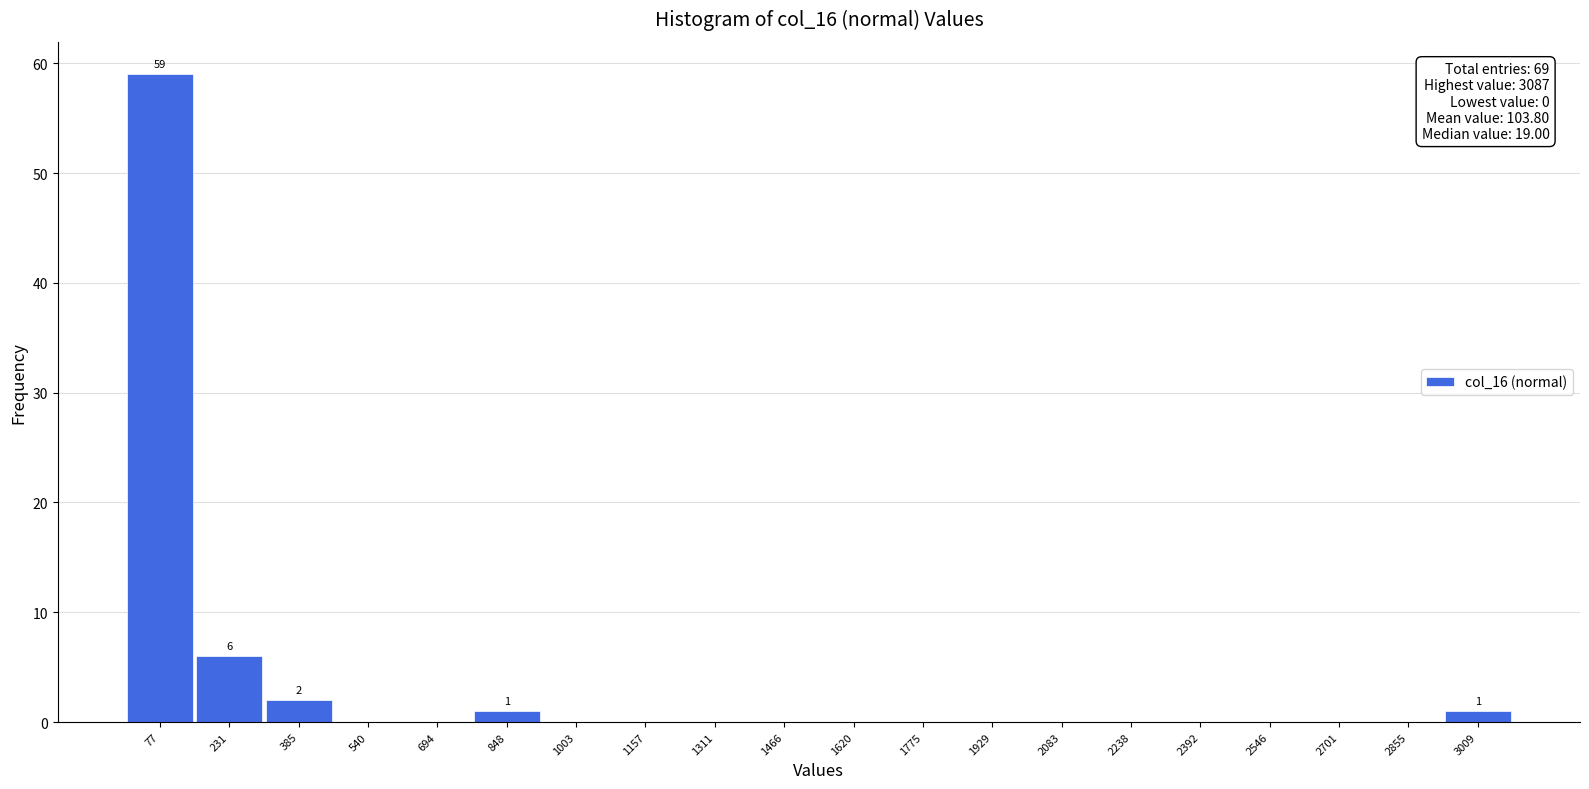

Which range on the x-axis has the tallest bar?

0 to 160